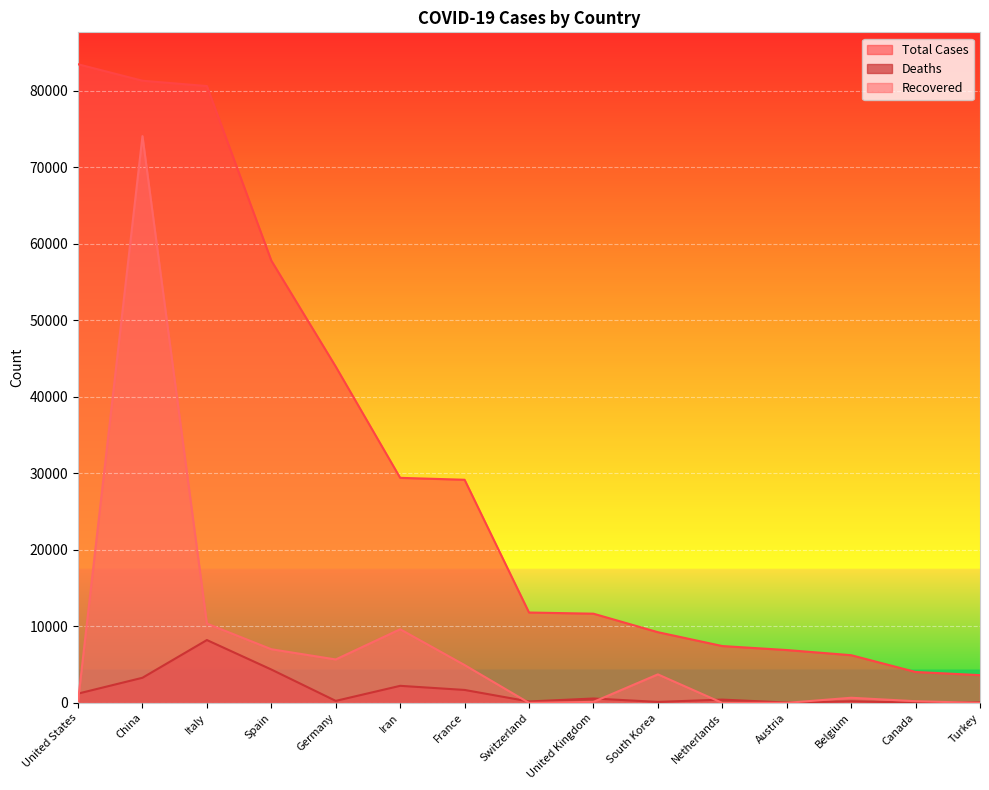

What is the difference between the maximum and minimum values in the Total Cases series?

79807